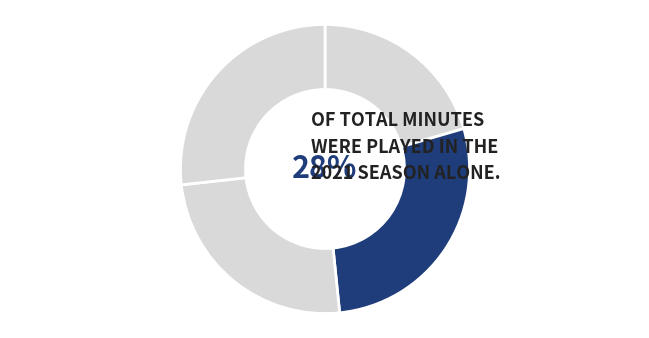

Which slice is the smallest?

2020